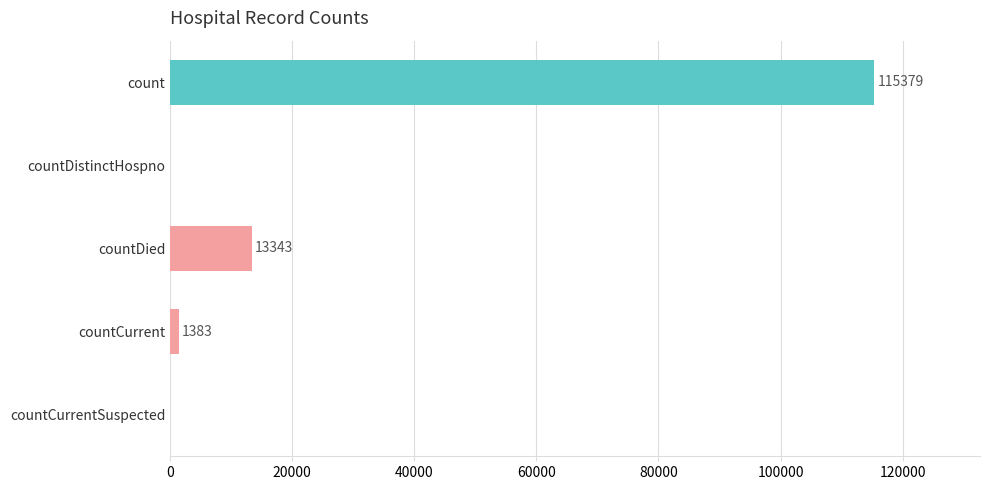

What is the greatest value displayed?

115379